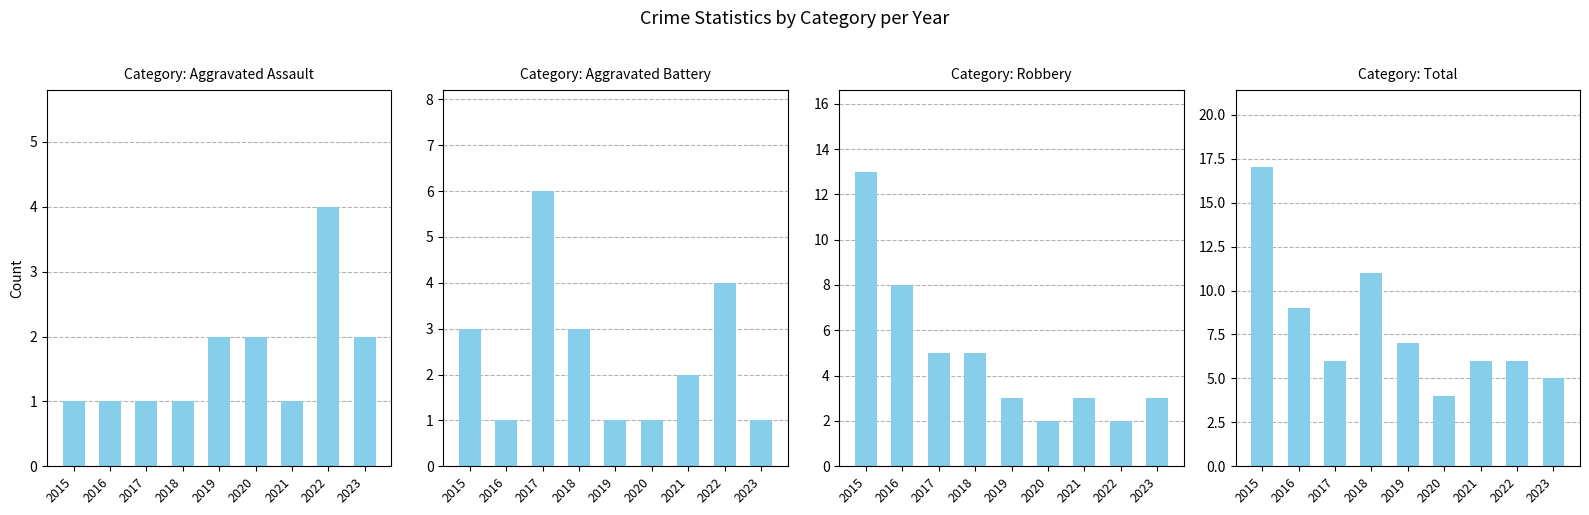

What is the difference between the maximum and second lowest values in the Aggravated Assault series?

3